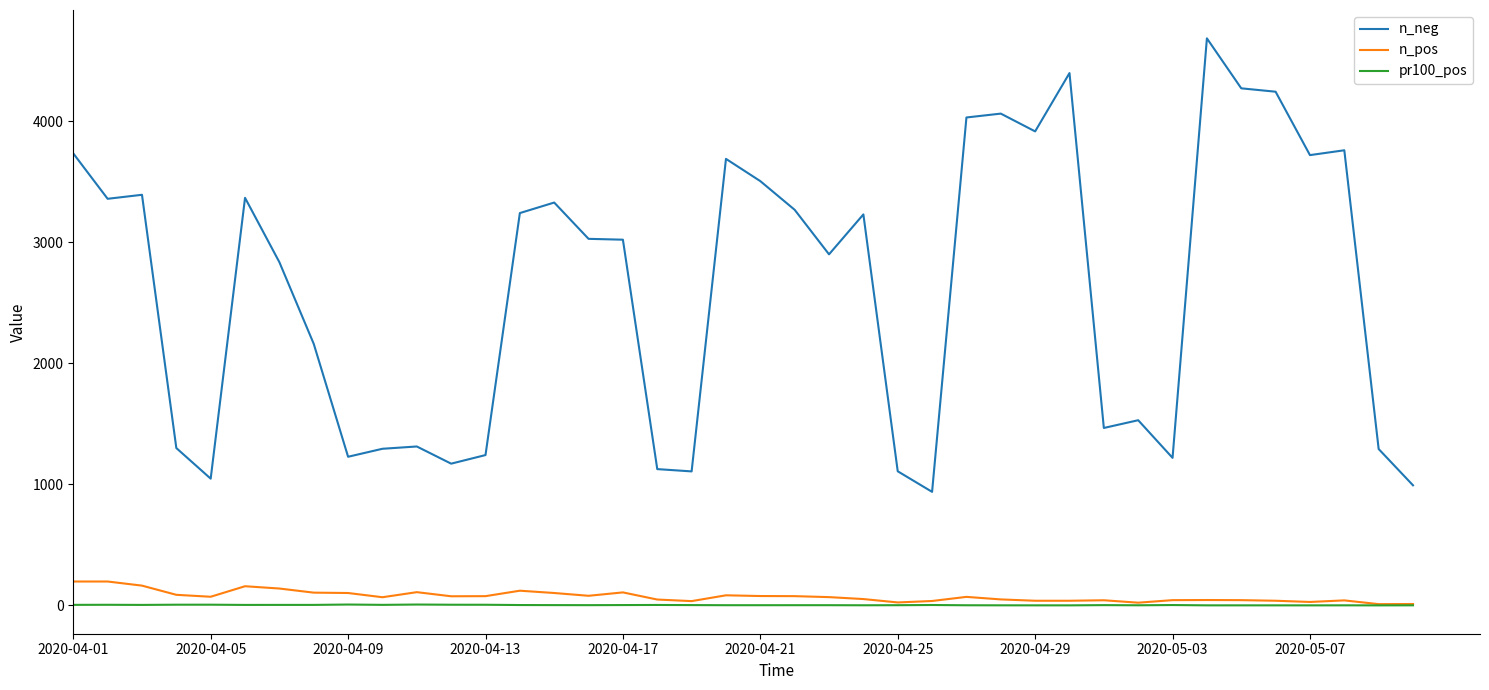

Which series has the largest total across all categories?

n_neg